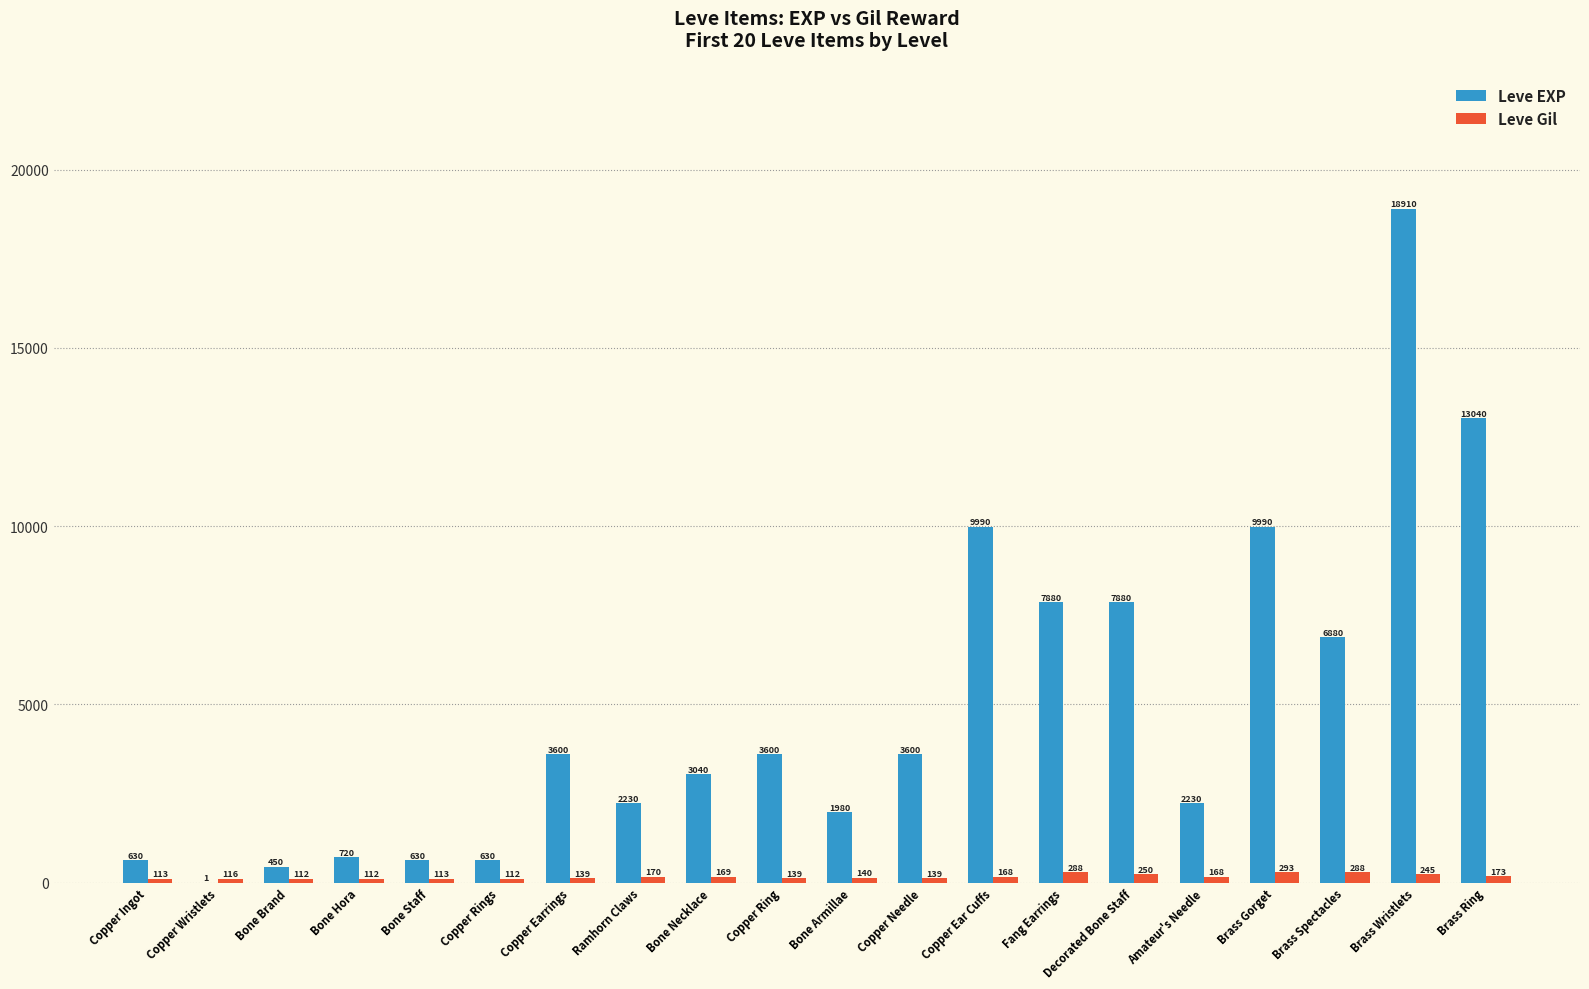

What is the sum of all Leve Gil values?

3447